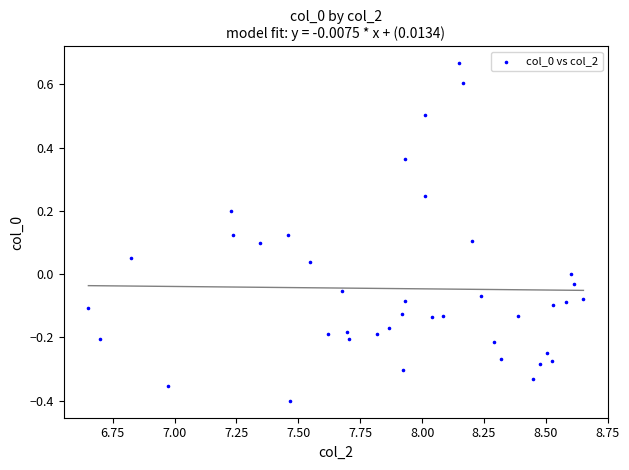

What is the range of X values (max minus min)?

2.0